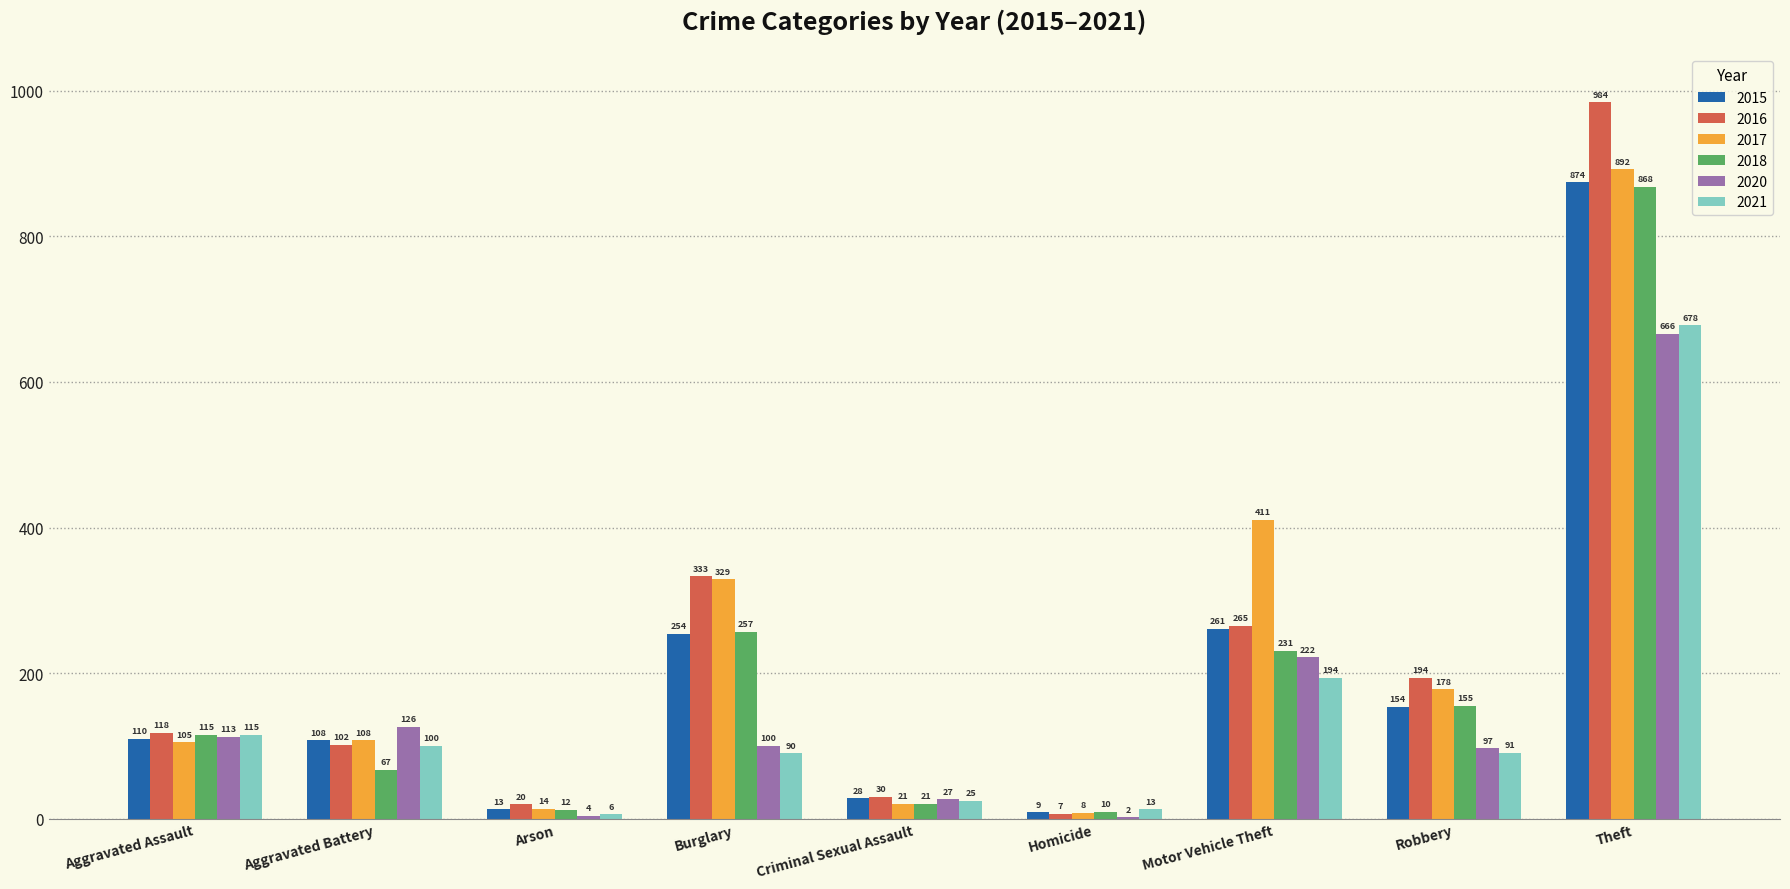

What is the sum of all 2016 values?

2053